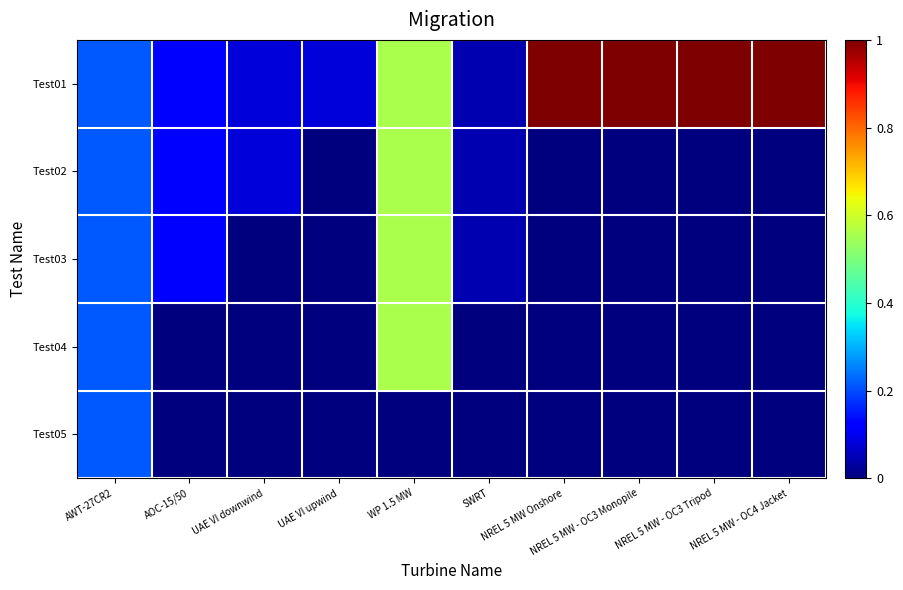

Which category has the highest value across all series?

NREL 5 MW Onshore